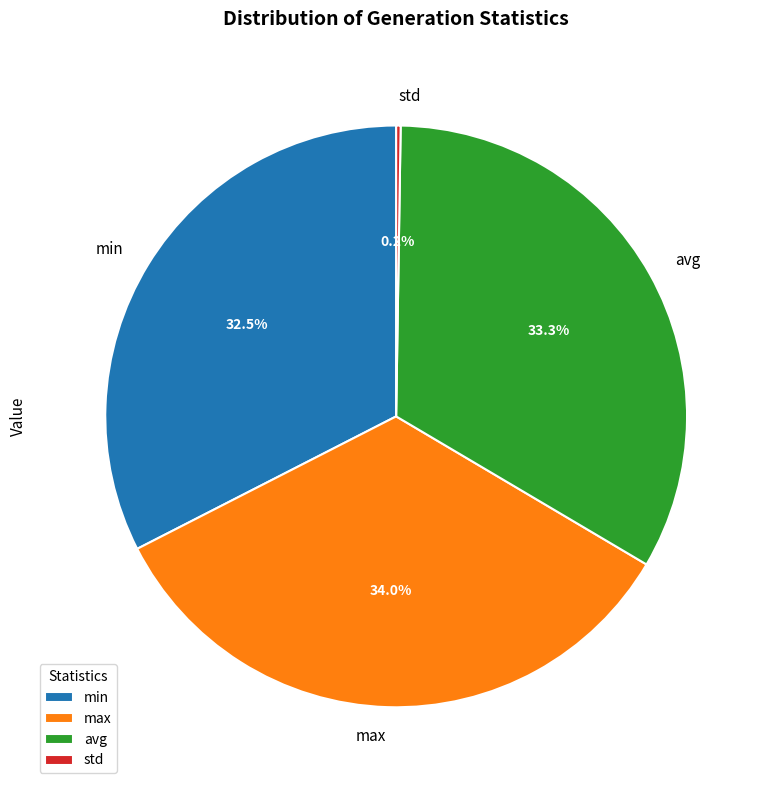

Which slice is the largest?

max